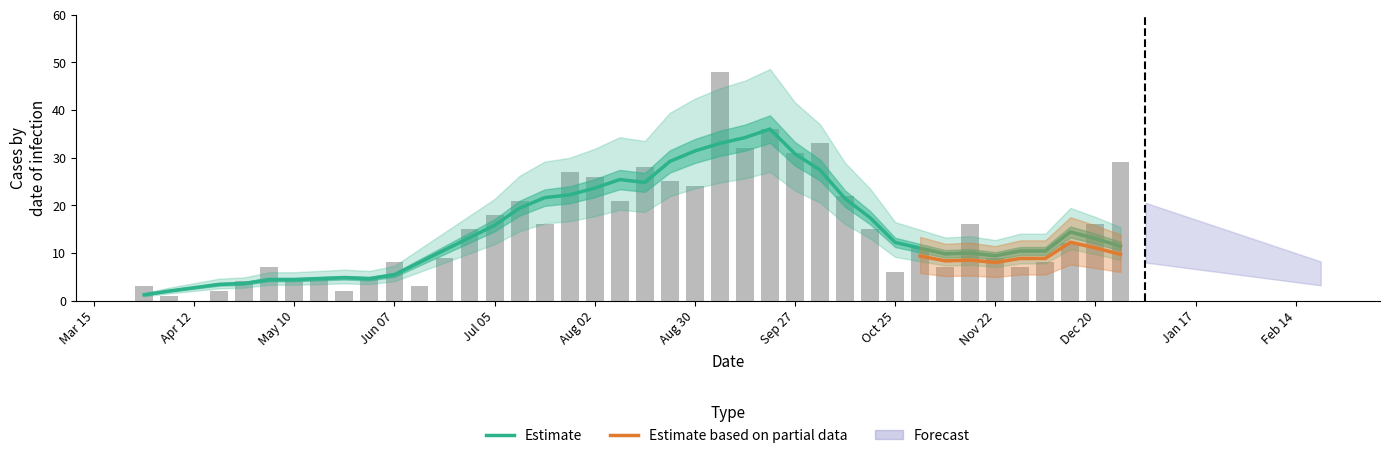

Between 2020-07-05 and 2020-06-14, which is larger?

2020-07-05